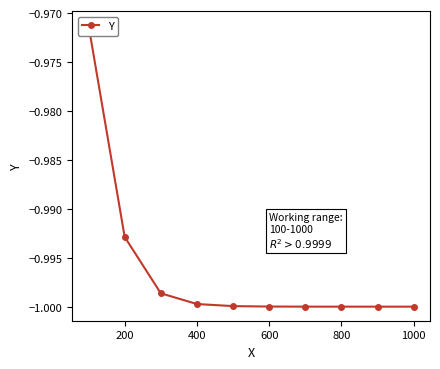

Which has a higher value, 600 or 800?

600